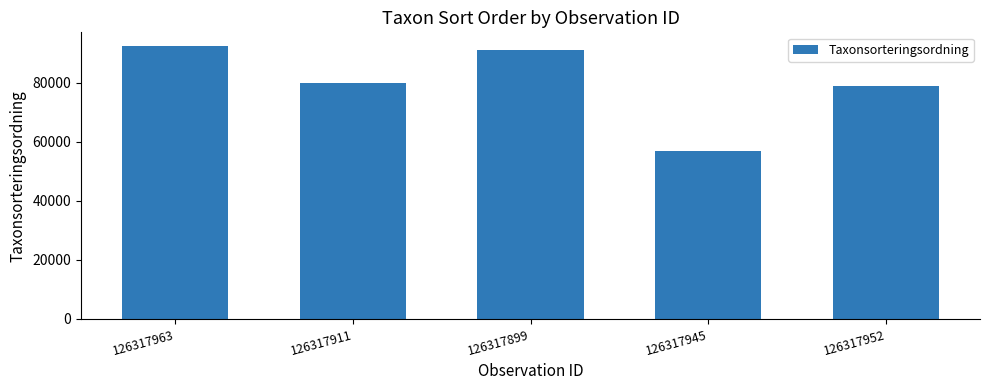

What is the difference between the maximum and minimum values?

35686